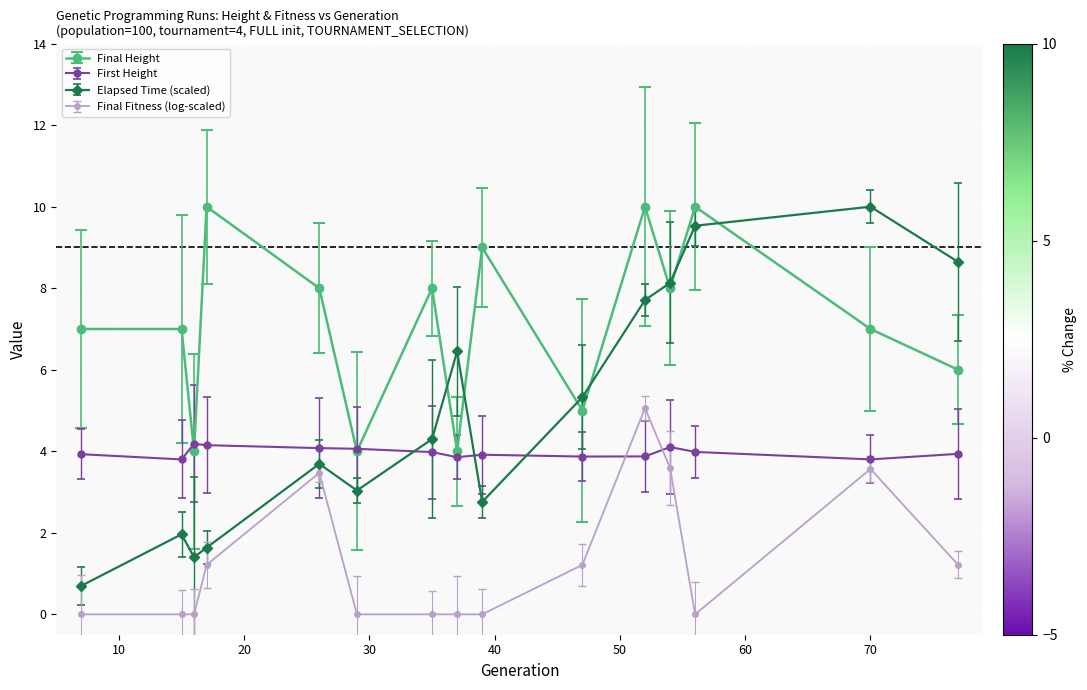

Which series has the widest spread of values?

Elapsed Time (milliseconds)